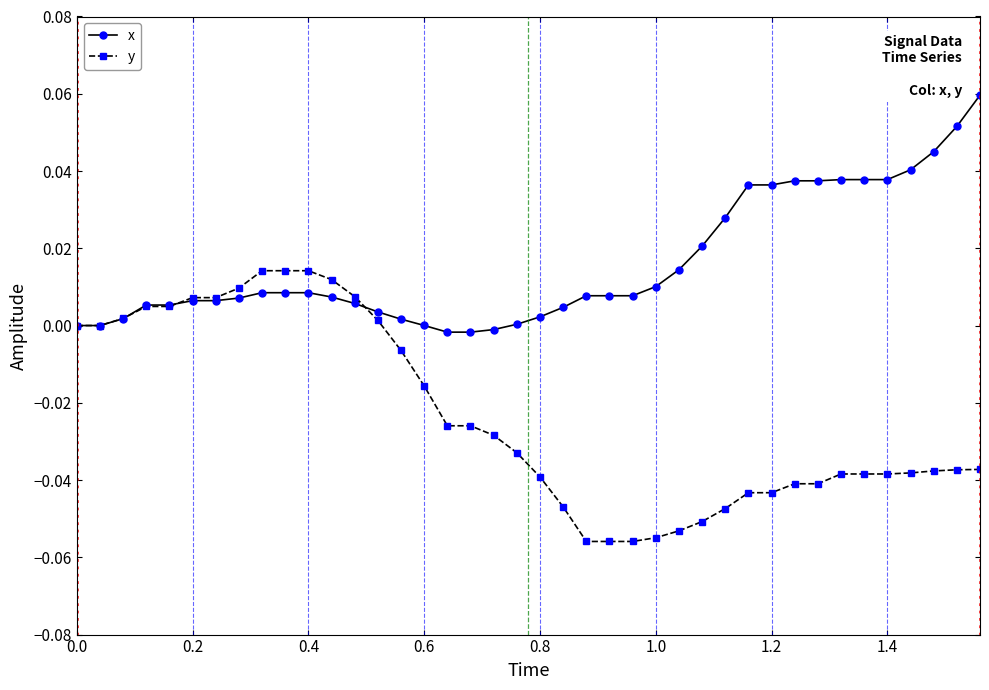

Rank the series by their average value, from lowest to highest.

y, x